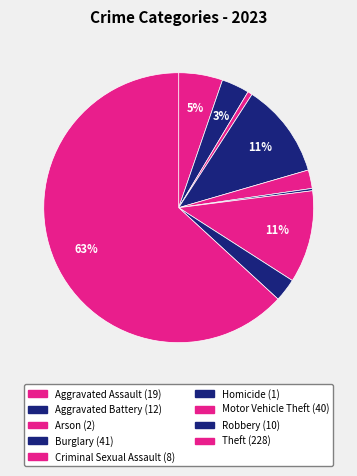

Which slice is the largest?

Theft